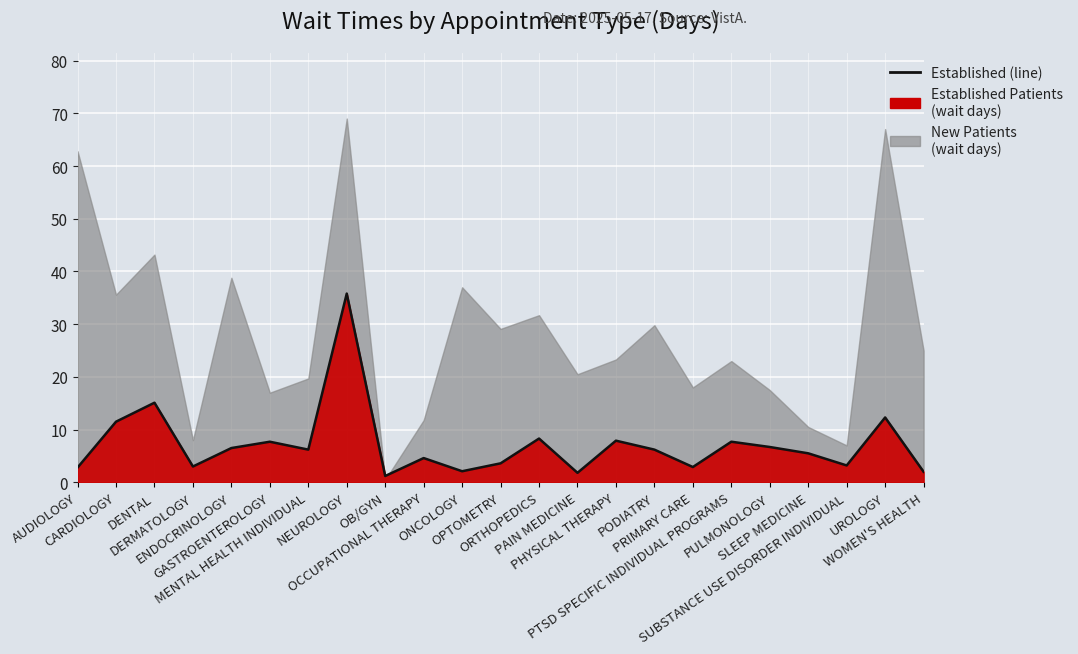

The chart shows a value of 7.7 at GASTROENTEROLOGY. True or false?

True